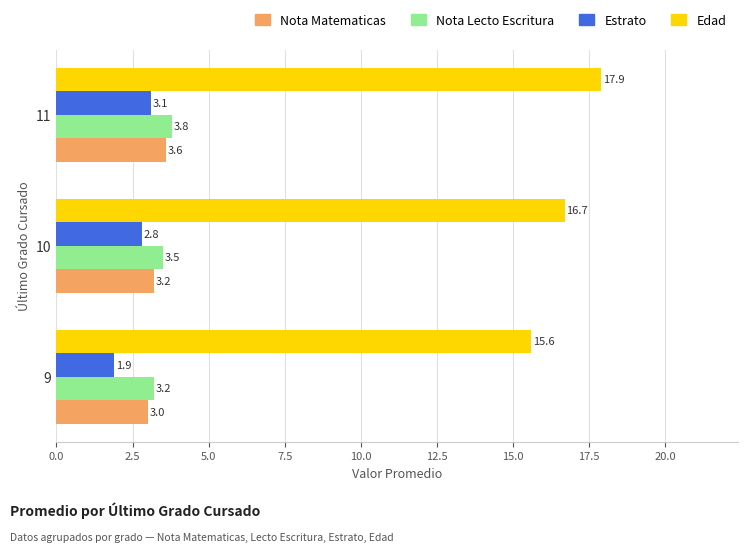

What is the difference between the Edad values at 11 and 9?

2.3